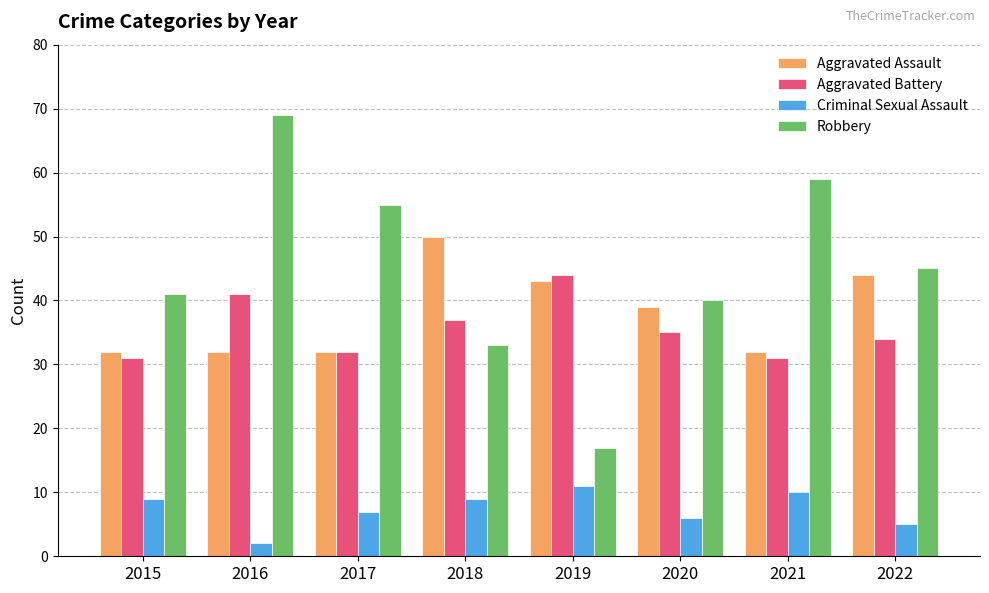

At which label does Criminal Sexual Assault reach its minimum?

2016